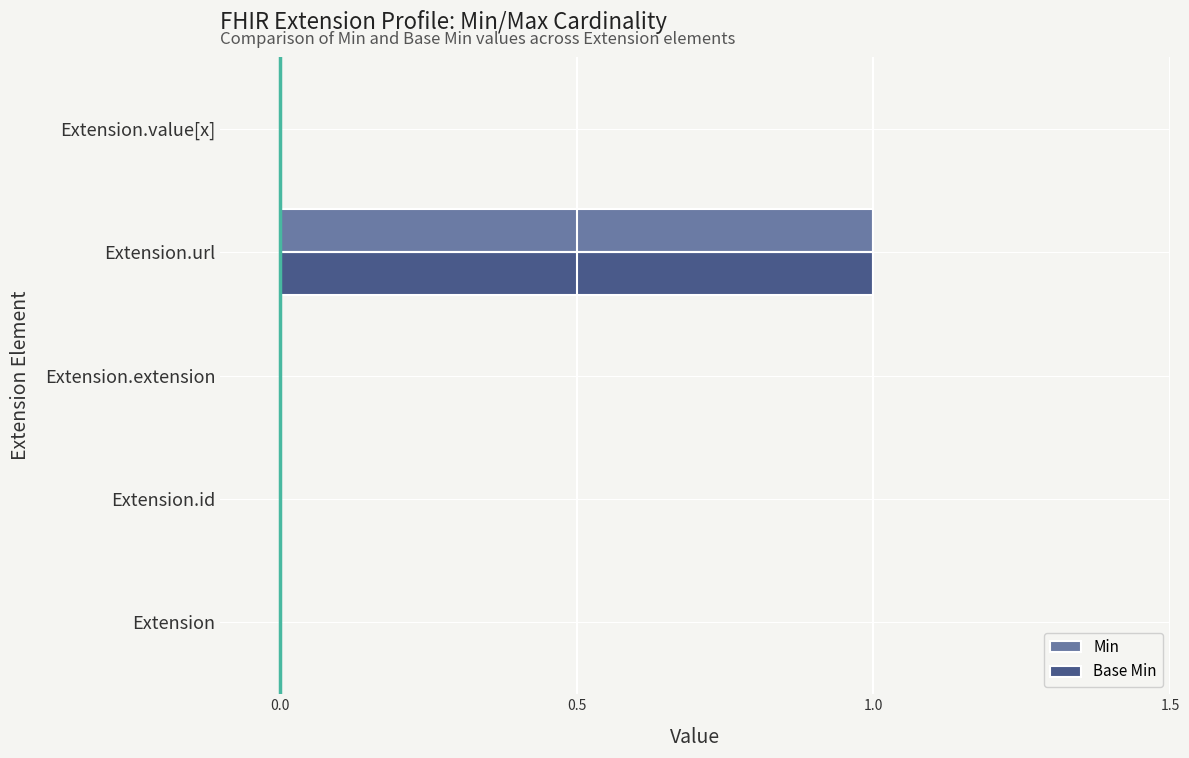

At which label does Min reach its peak?

Extension.url